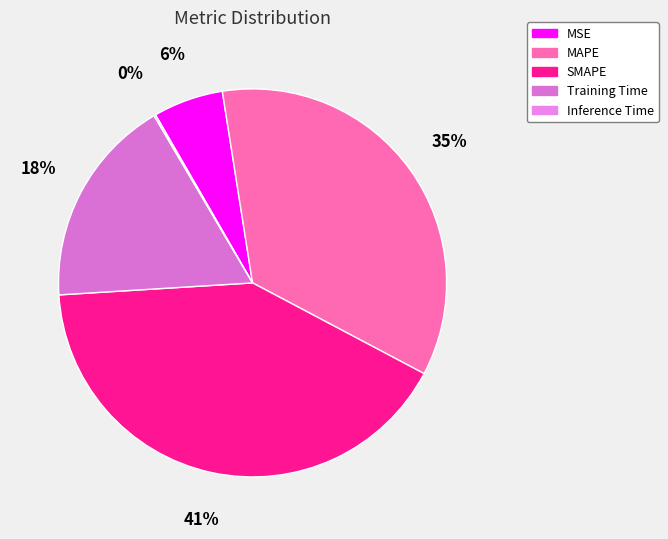

Does MAPE account for over 50% of the chart?

No